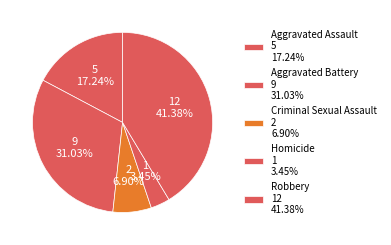

How many slices are in this pie chart?

5